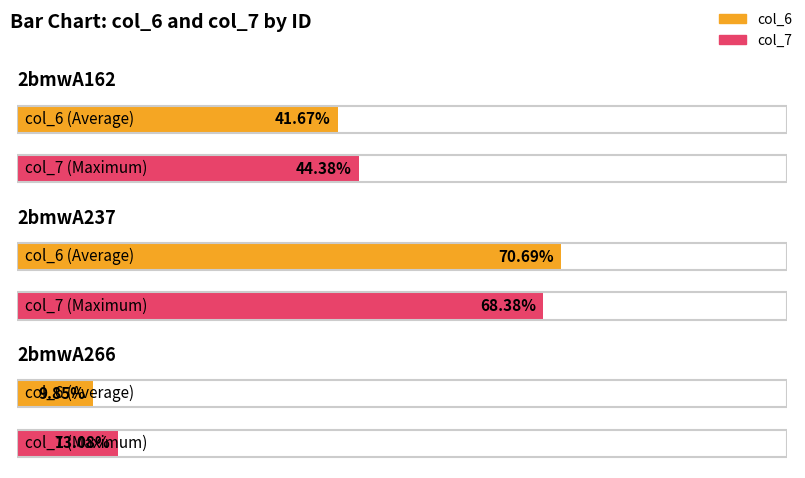

Which series has the largest total across all categories?

col_7